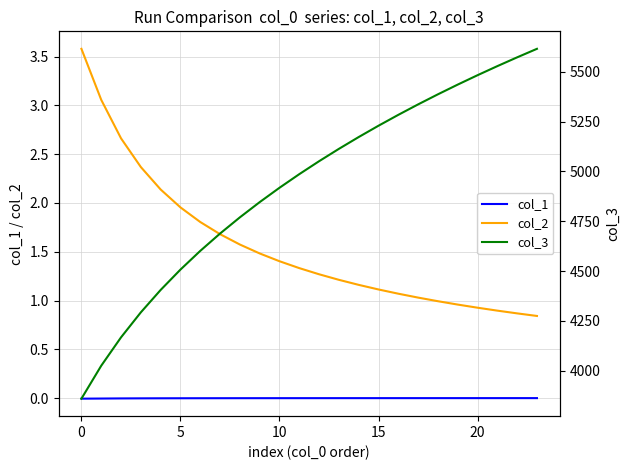

True or false: col_3 and col_2 cross at least once.

False